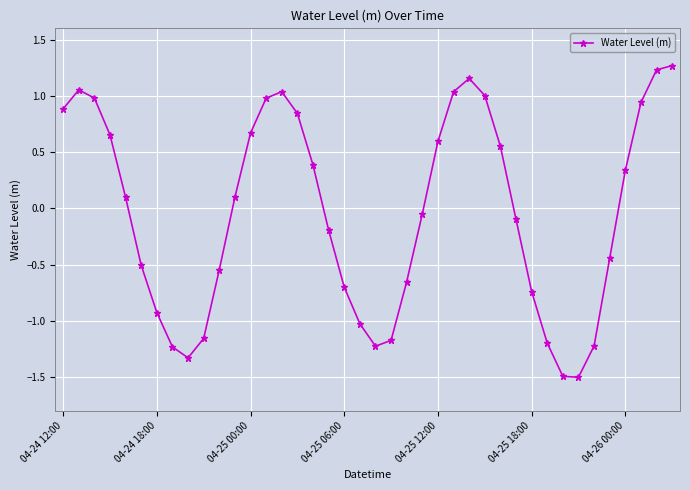

What is the value of the 12th point from the left?

0.1